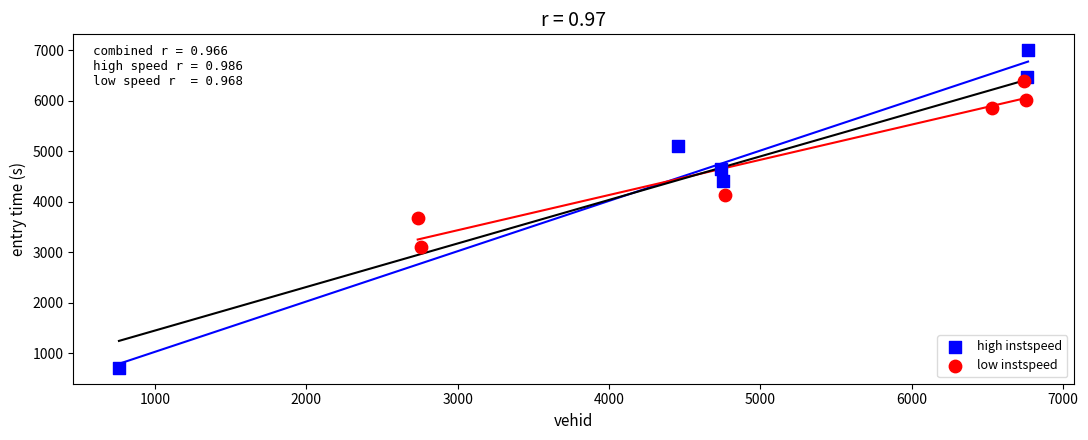

Which series contains the highest Y value?

high instspeed